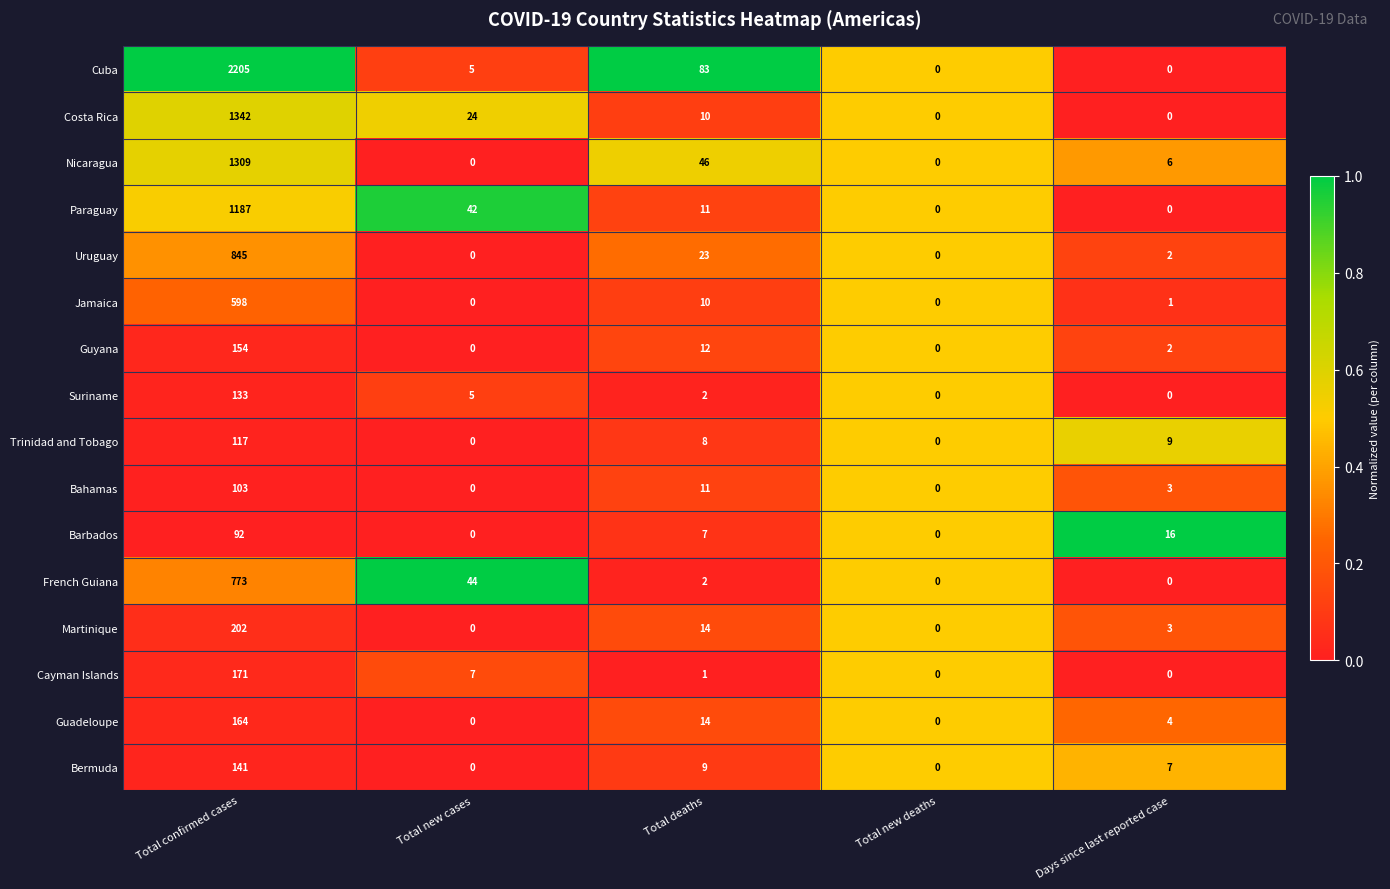

What is the difference between the Jamaica values at Total confirmed cases and Total new deaths?

598